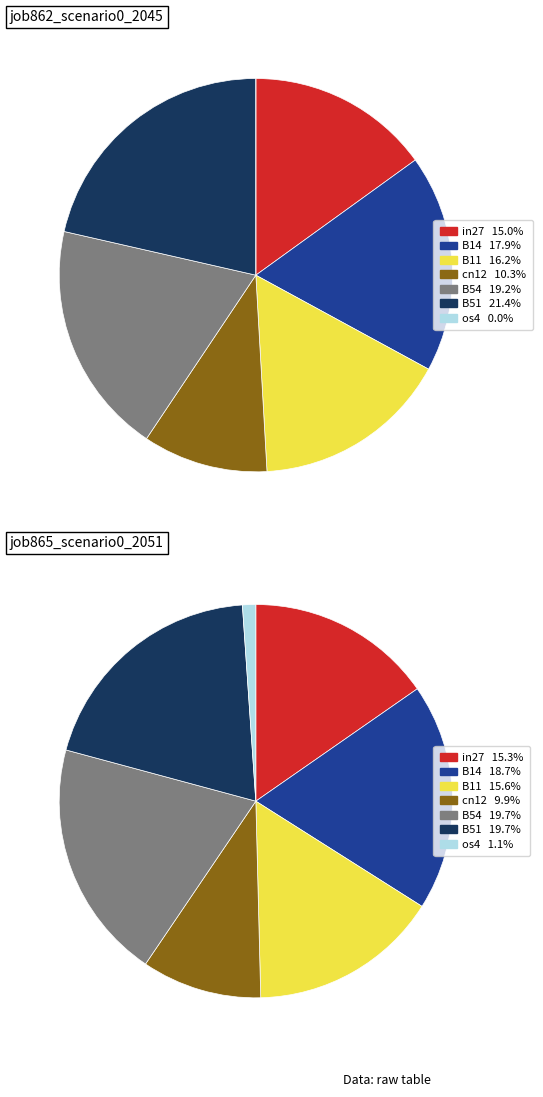

To the nearest percent, what portion does B11 represent?

16%